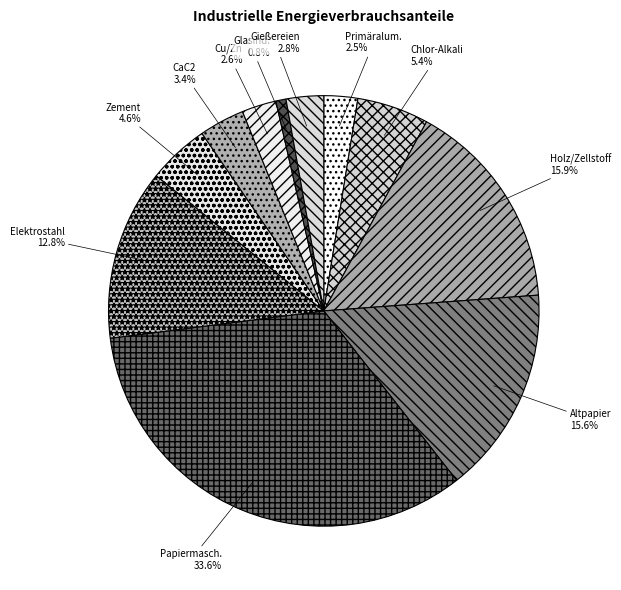

How many segments does this pie chart have?

11